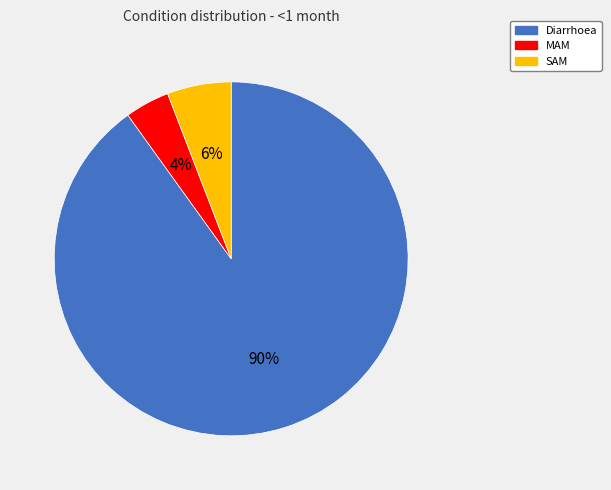

To the nearest percent, what portion does MAM represent?

4%